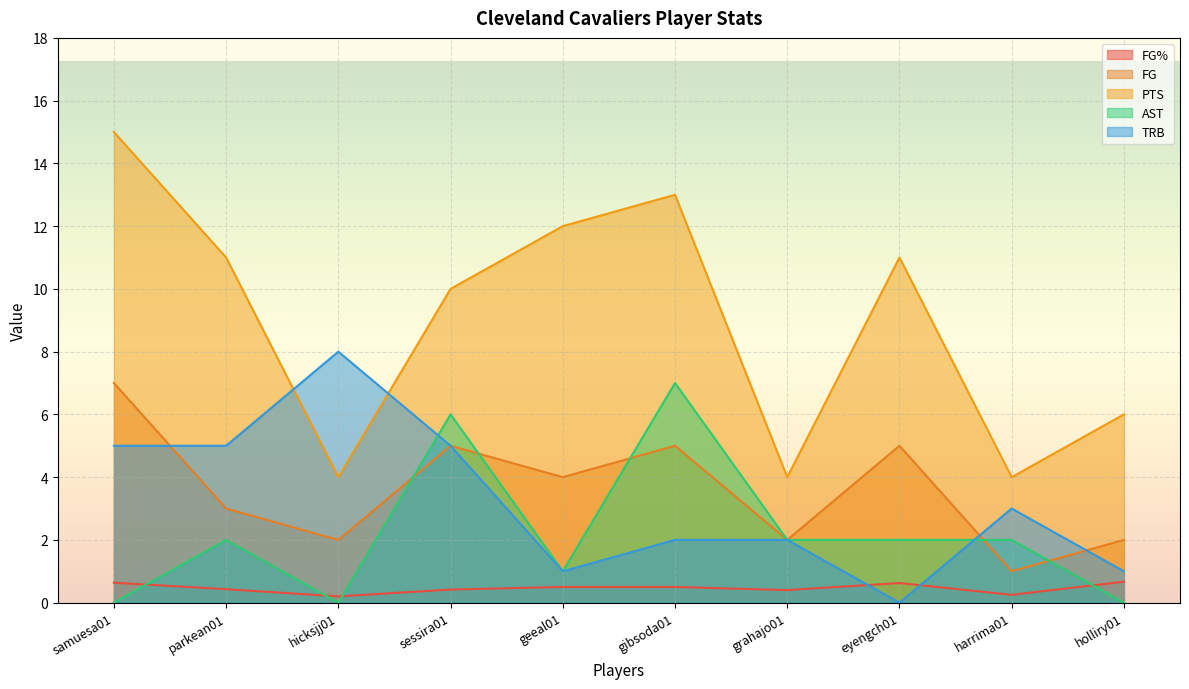

Between which two adjacent categories do FG and TRB first intersect?

samuesa01 and parkean01